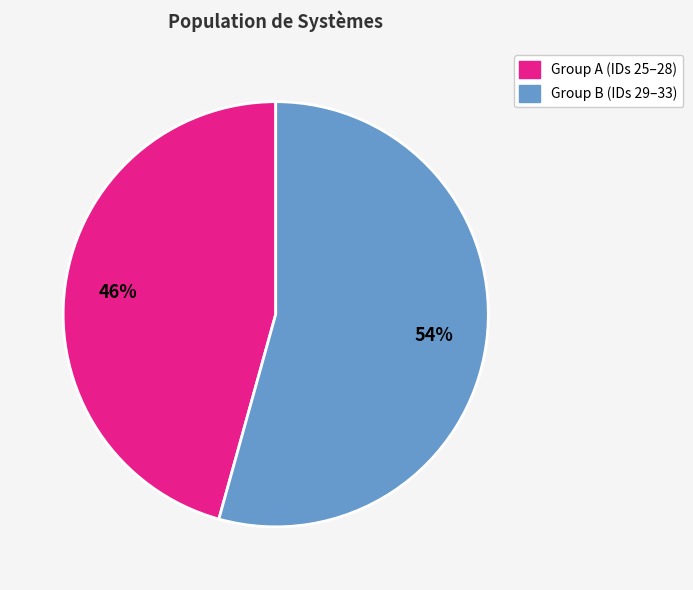

Does any single category account for the majority?

Yes